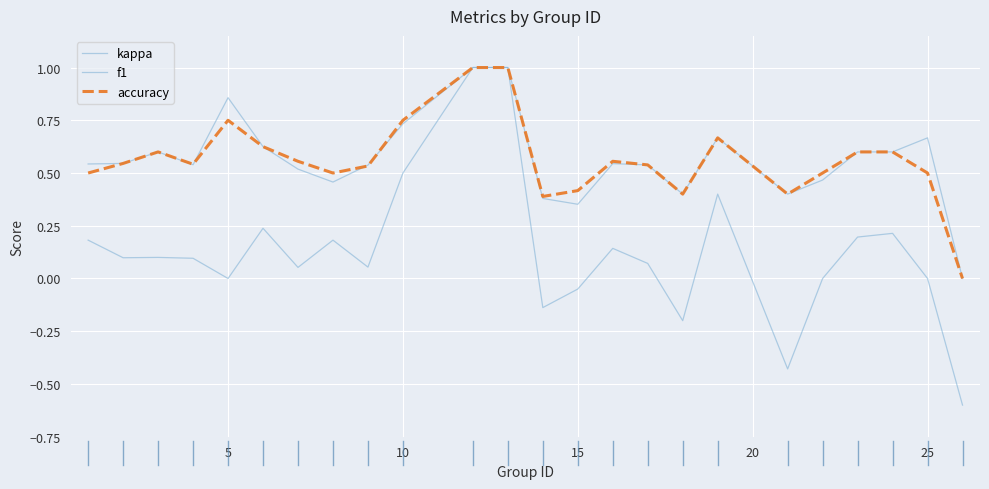

How many lines are shown in the chart?

3